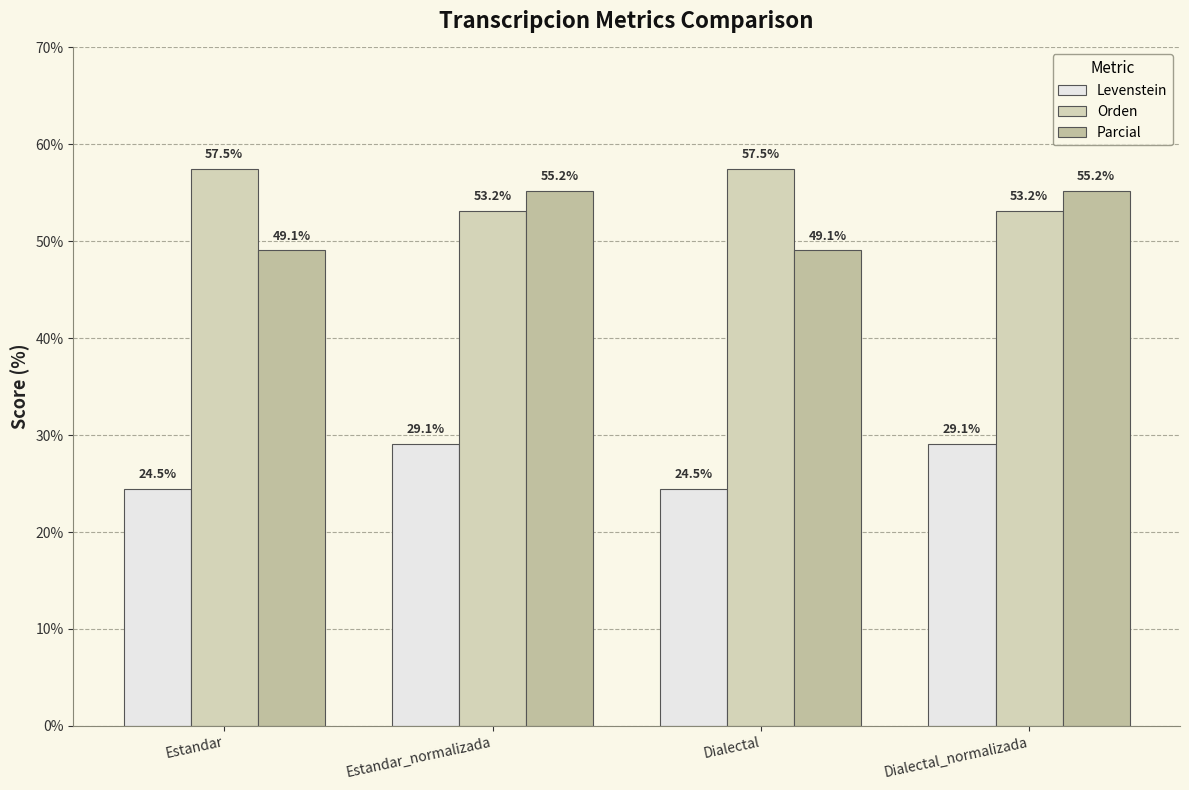

What are all the series names shown in the legend?

Levenstein, Orden, Parcial